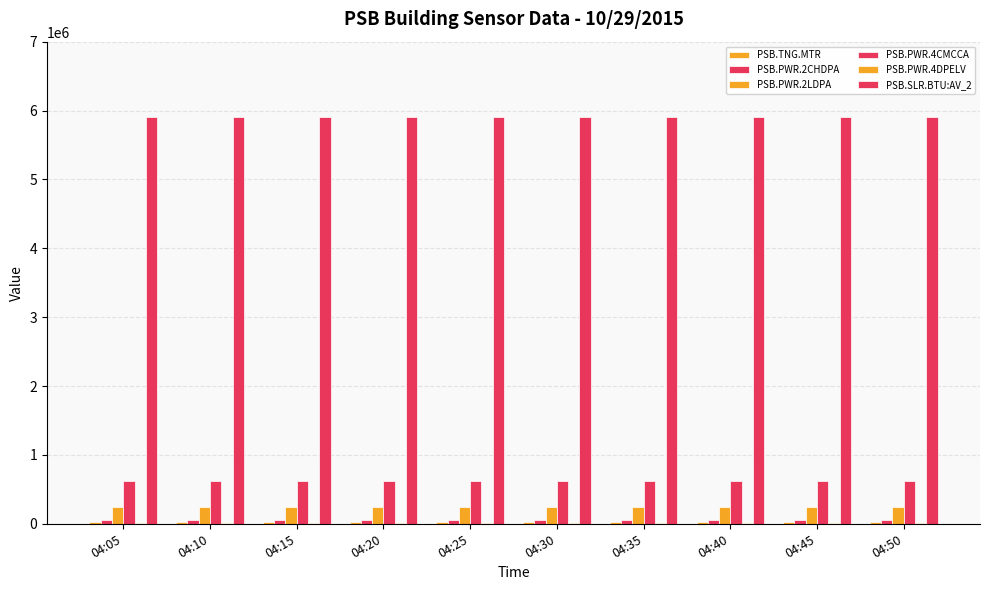

How many groups of bars are there?

10